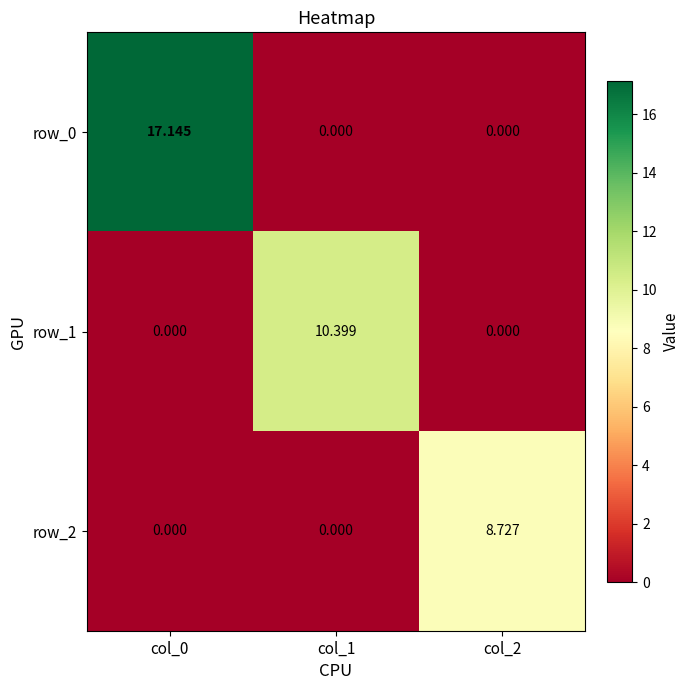

The value of row_0 at col_2 is -11.4. True or false?

False